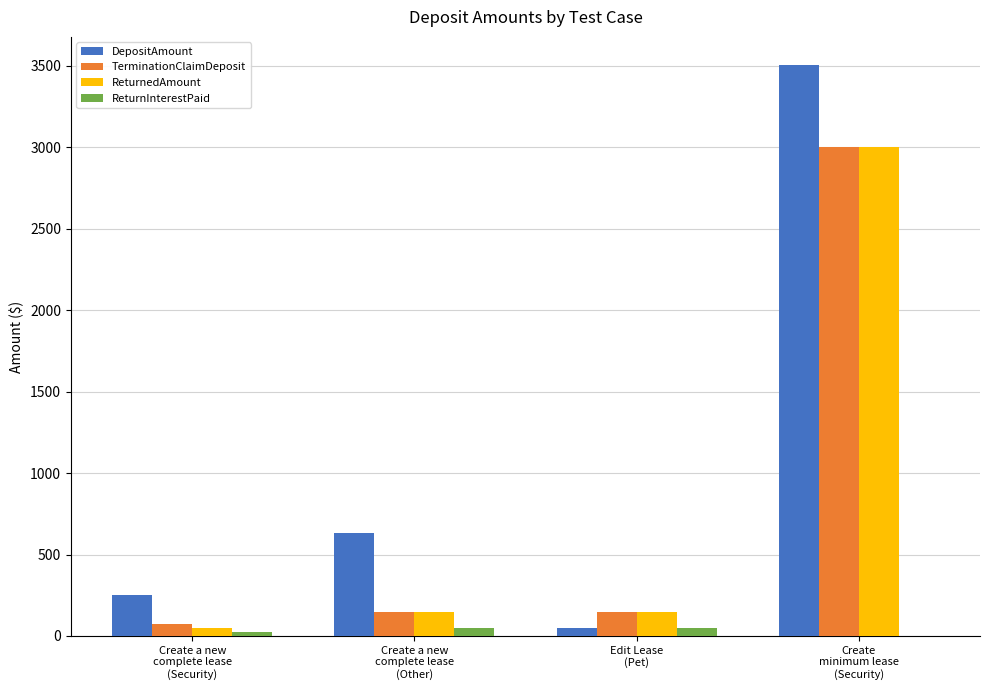

How many distinct data groups are displayed?

4